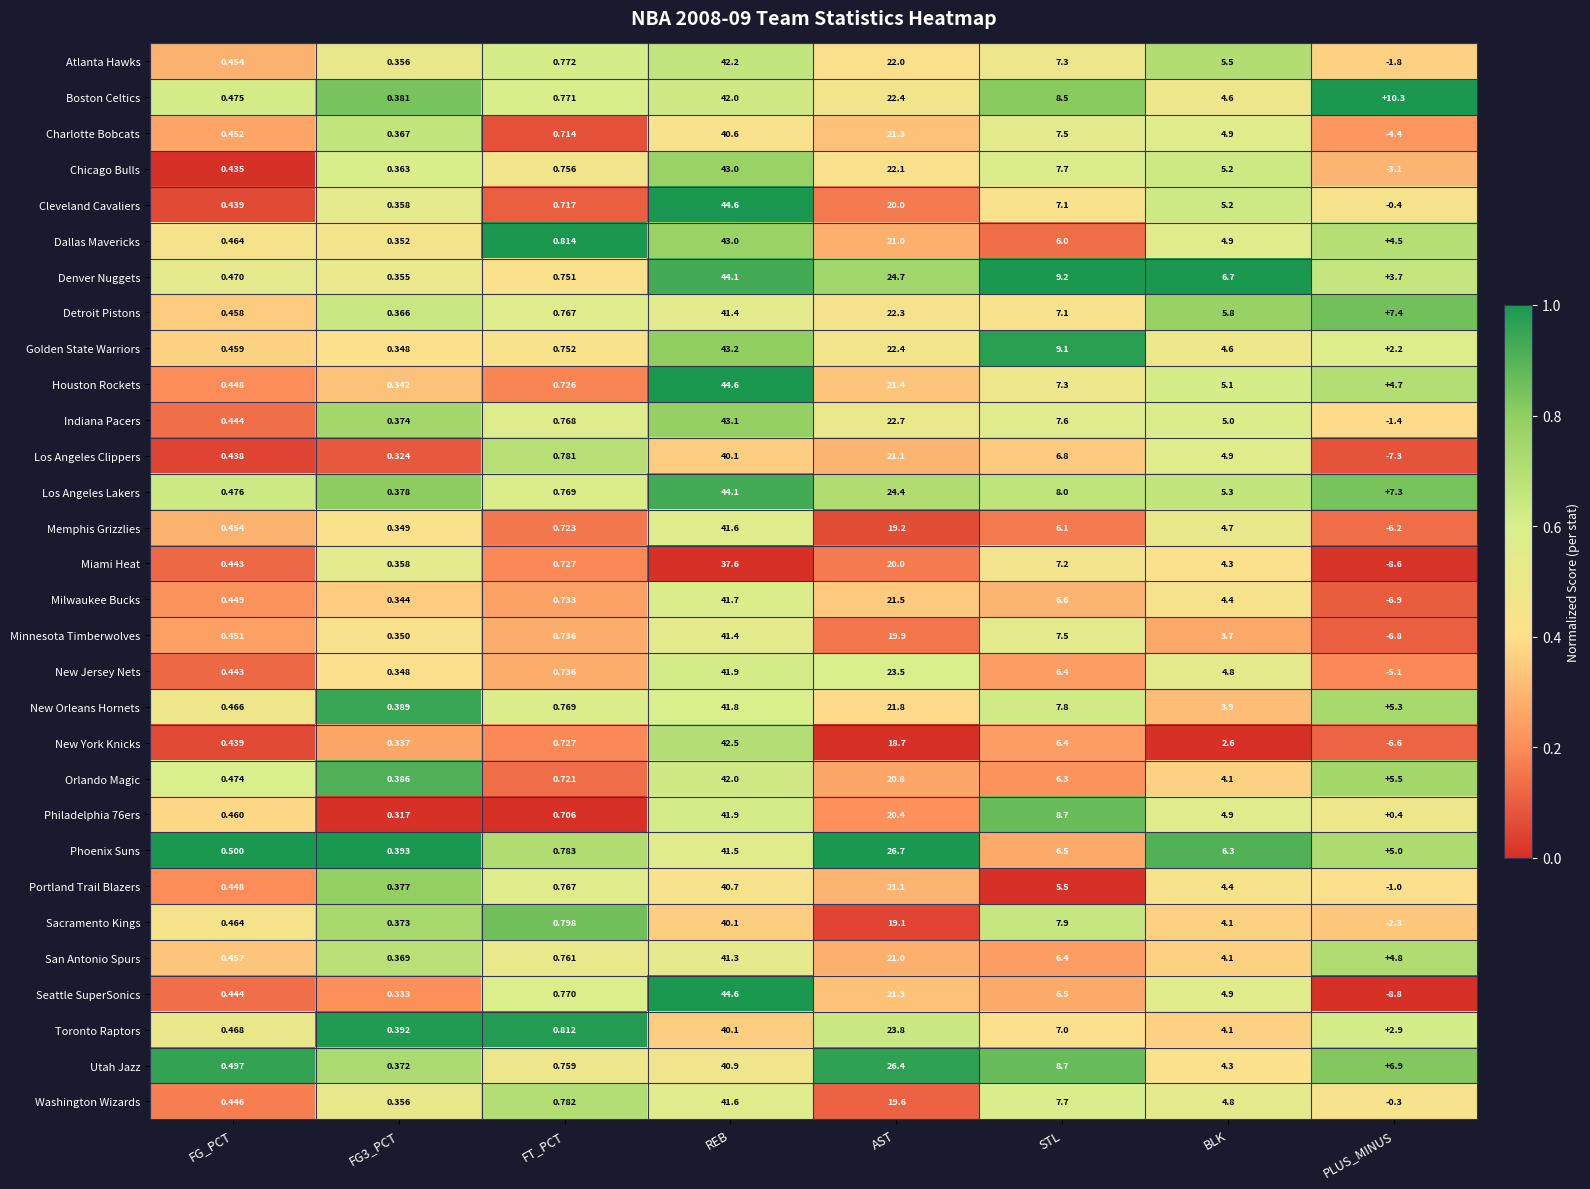

Which series has the widest spread of values?

Seattle SuperSonics